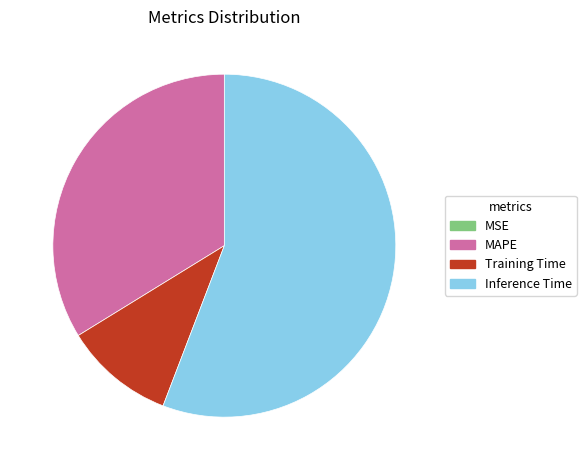

Does Inference Time account for over 50% of the chart?

Yes